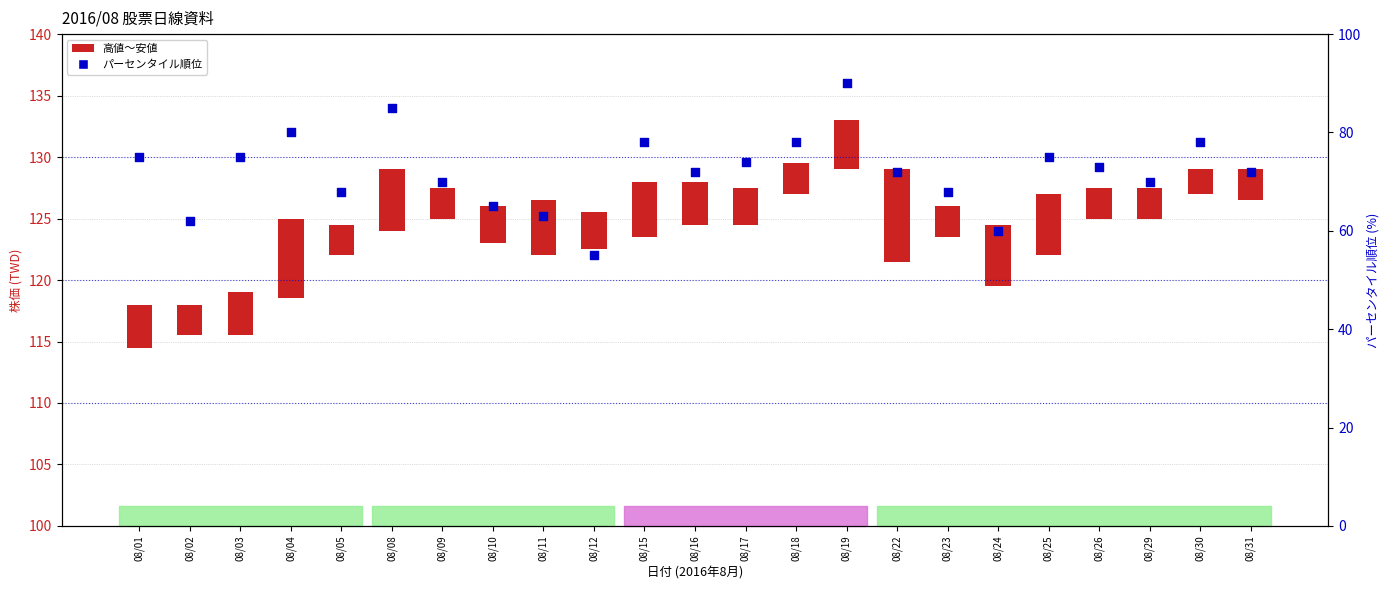

Approximately how many times larger is the value at 08/29 compared to 08/11?

1.1